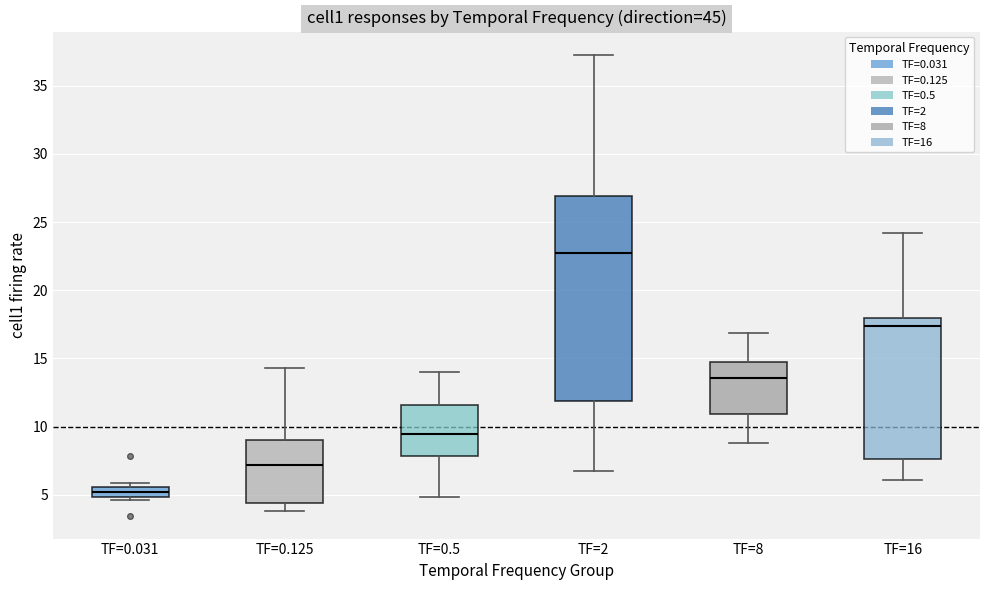

Where is the upper edge of the box for TF=0.031 on the y-axis? The values are not printed on the chart, so give them approximately, as read against the axis.

5.5